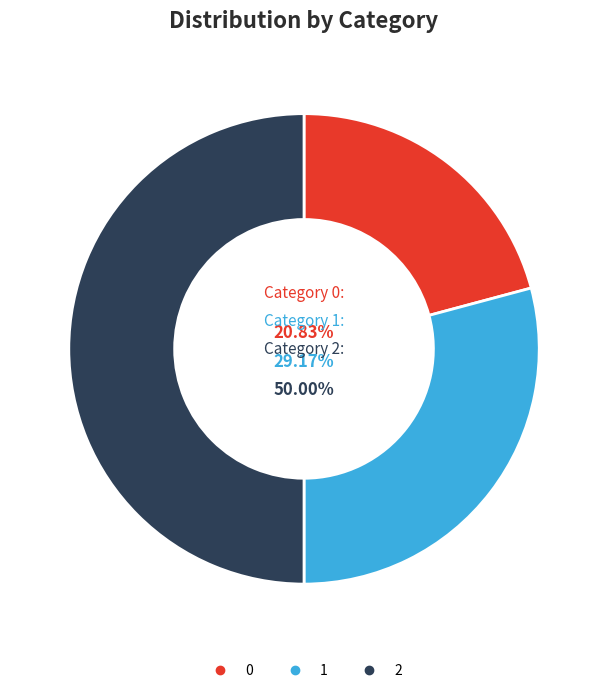

To the nearest percent, what is the difference between the largest and smallest slice percentages?

29%